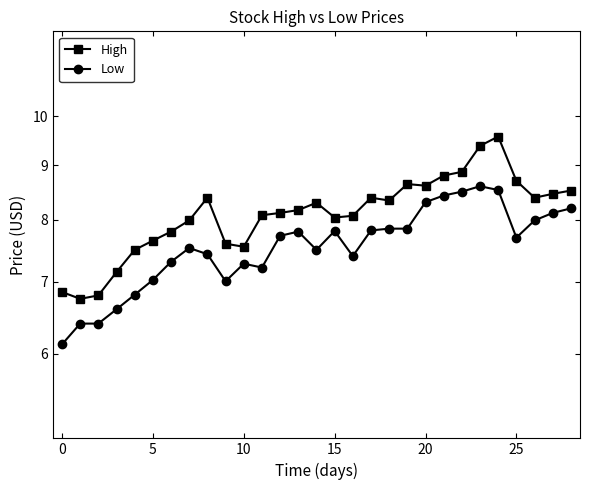

Does the chart have visible grid lines?

No